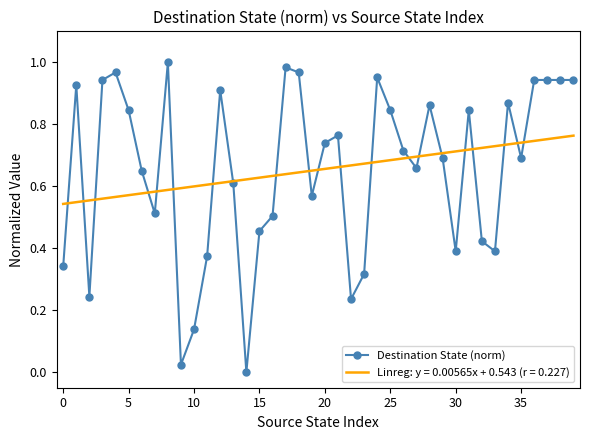

Rank the series by their maximum value, from lowest to highest.

Linreg: y = 0.00565x + 0.543 (r = 0.227), Destination State (norm)